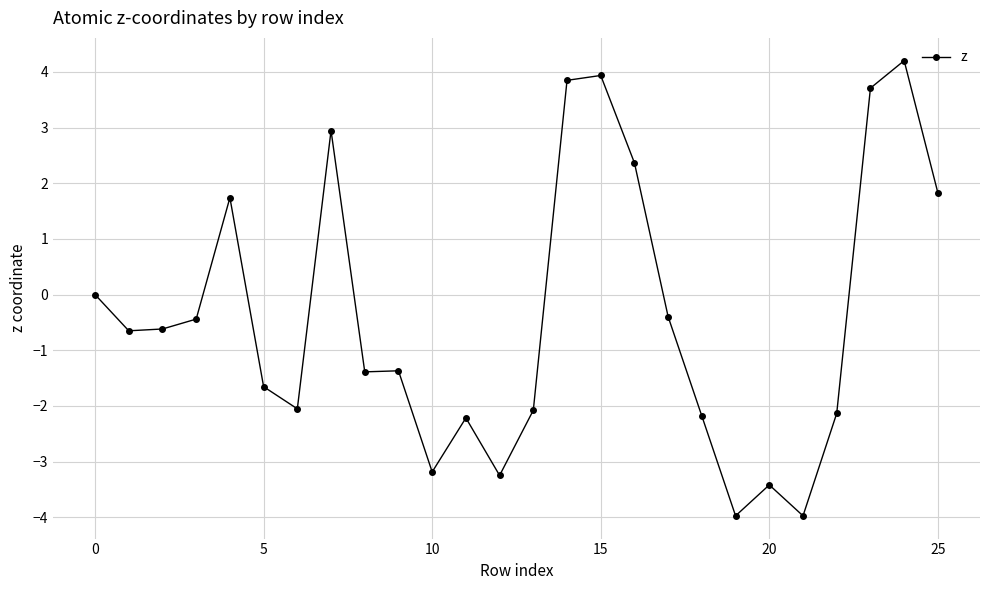

What is the value of the 25th point from the left?

4.2